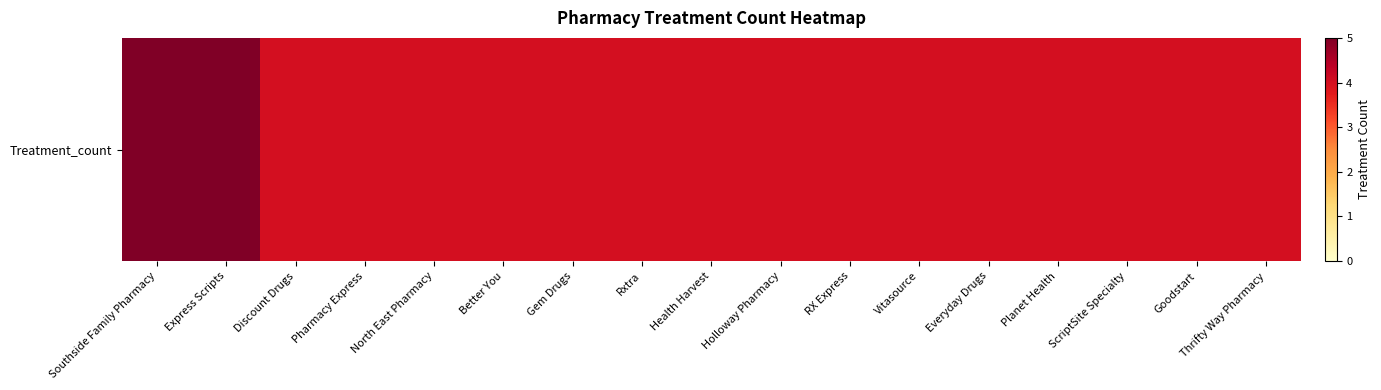

What is the difference between the maximum and minimum values?

1